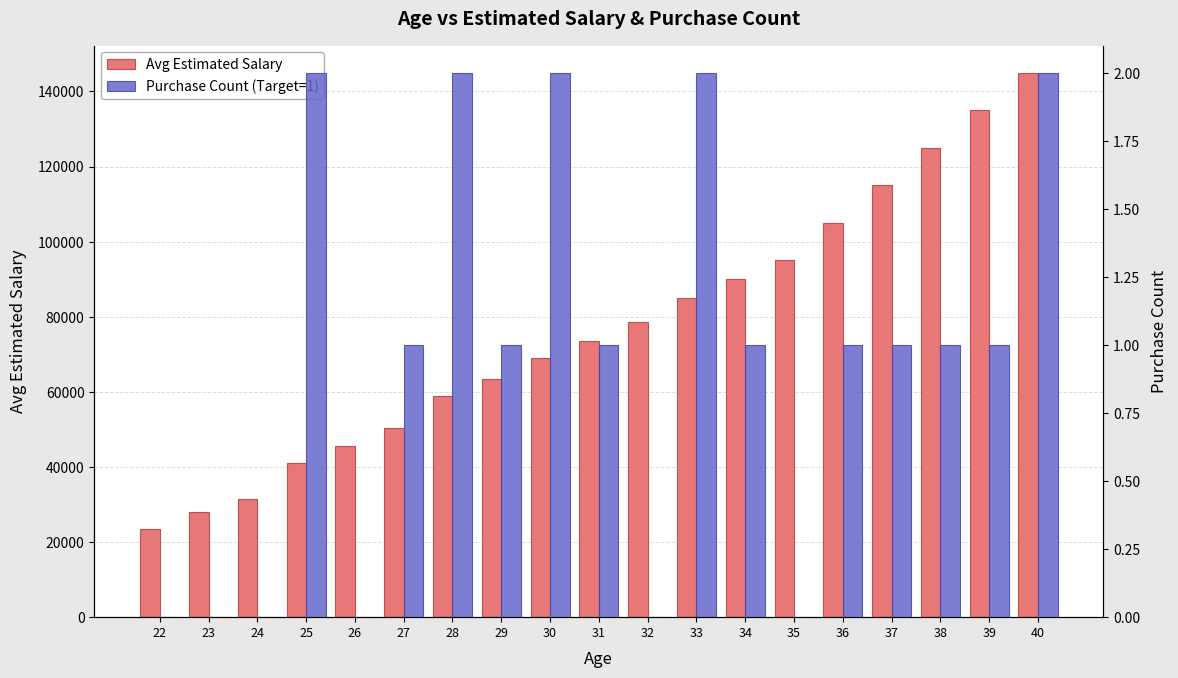

What is the value of the Avg Estimated Salary bar at the 13th from the left?

90000